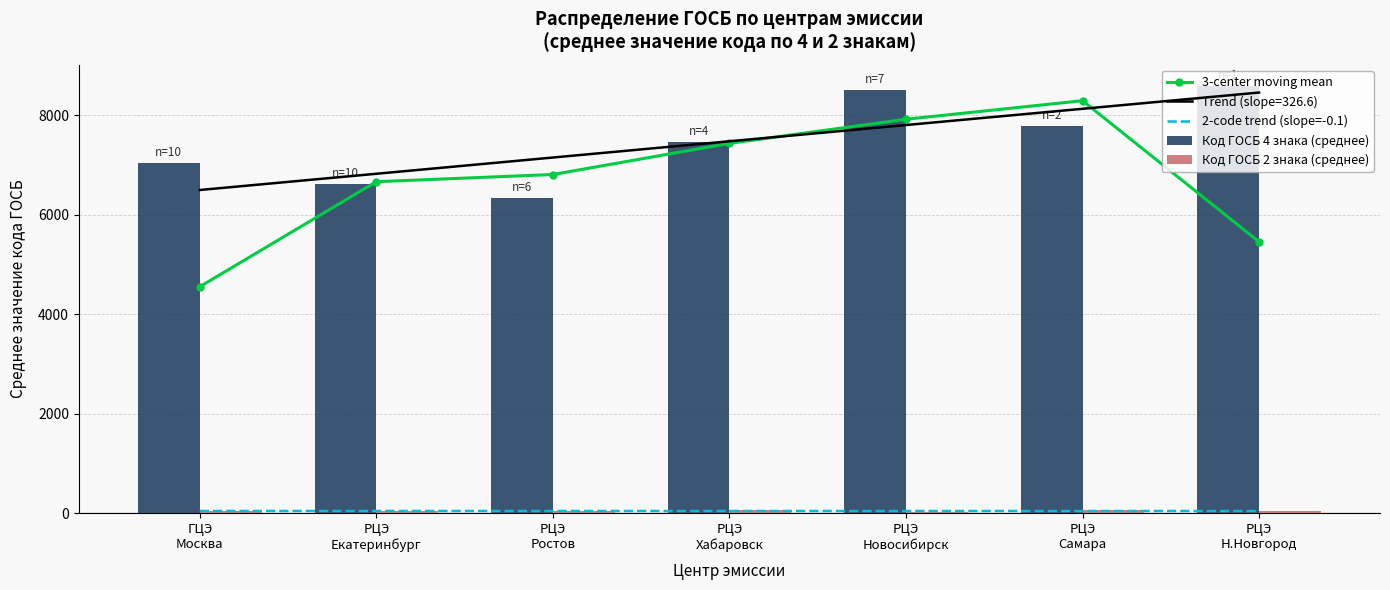

What is the average value of the 3-center moving mean series?

6736.8